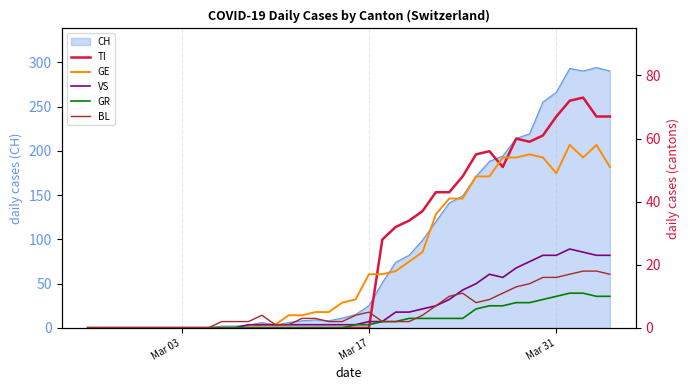

How many interior local peaks does the GE series have?

3